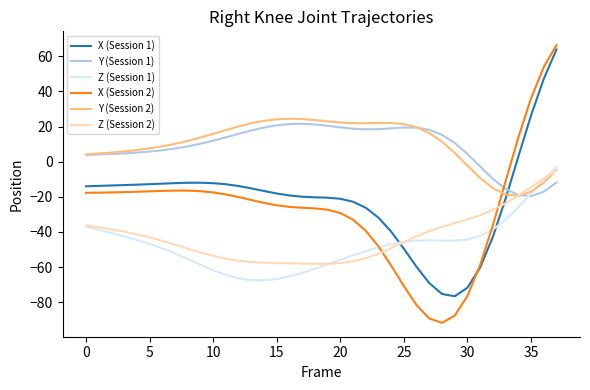

Which series has the widest spread of values?

X (Session 2)